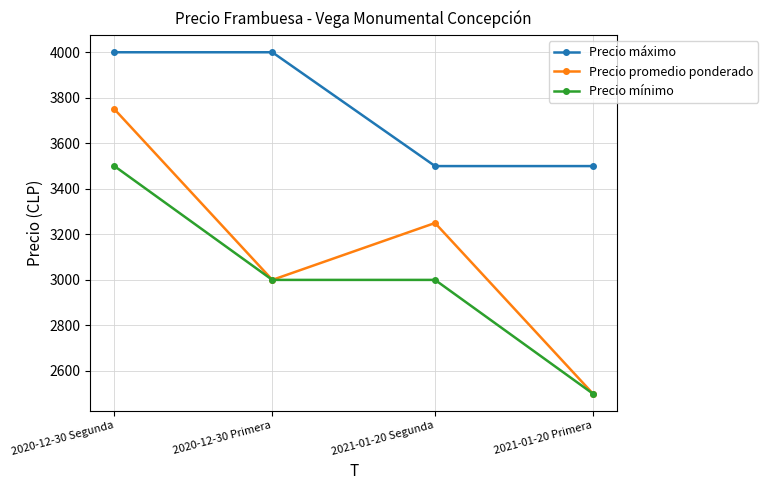

List the series in order of their overall mean, highest first.

Precio máximo, Precio promedio ponderado, Precio mínimo